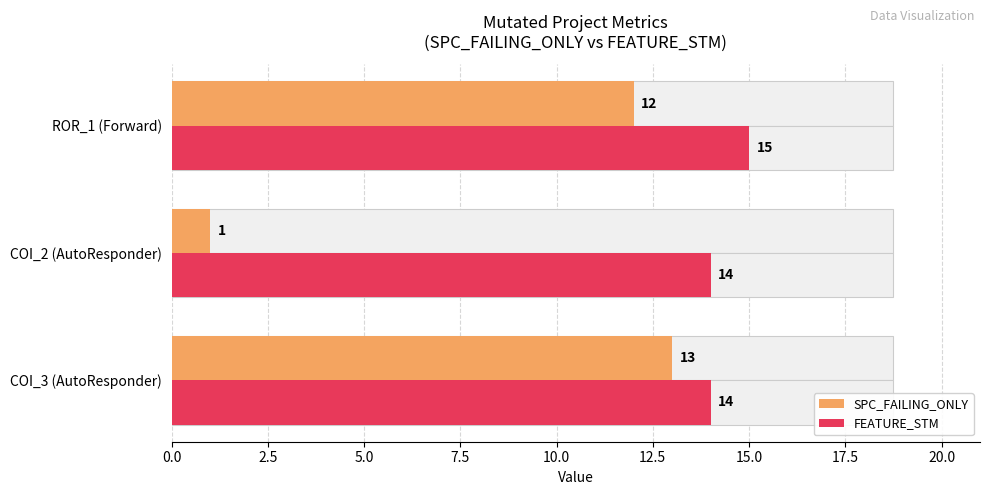

What position from the left is COI_3 (AutoResponder)?

1